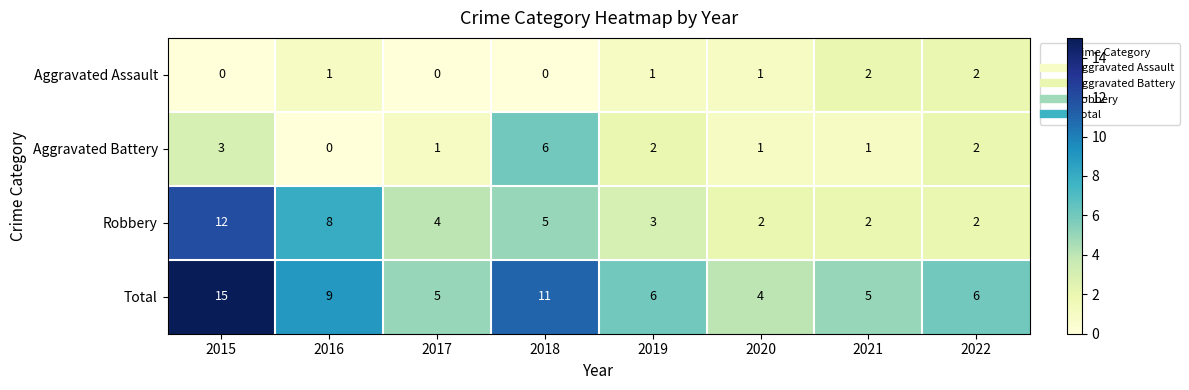

At which category is the sum across all series the highest?

2015